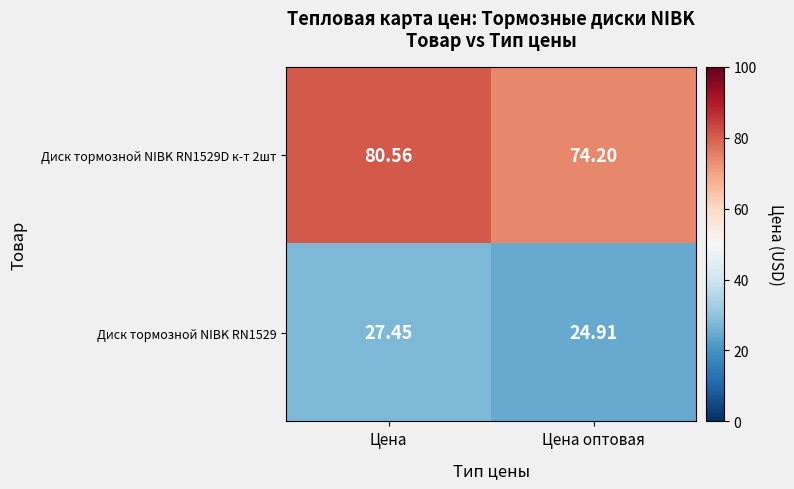

Where does the Диск тормозной NIBK RN1529 series first go above 27?

Цена